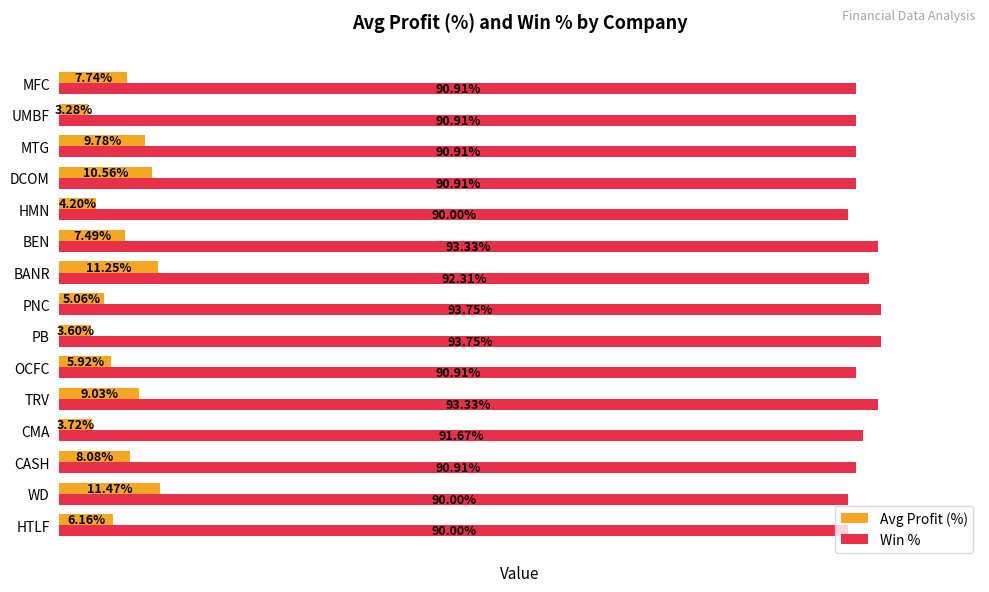

What is the lowest value of the Win % series?

0.9